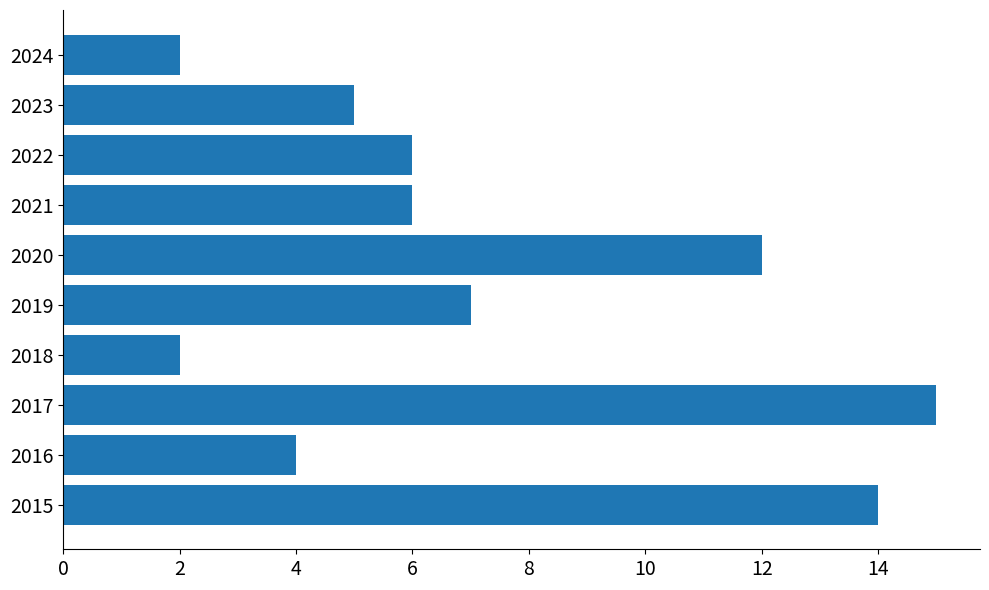

At which category does the chart reach its peak across all series?

2017